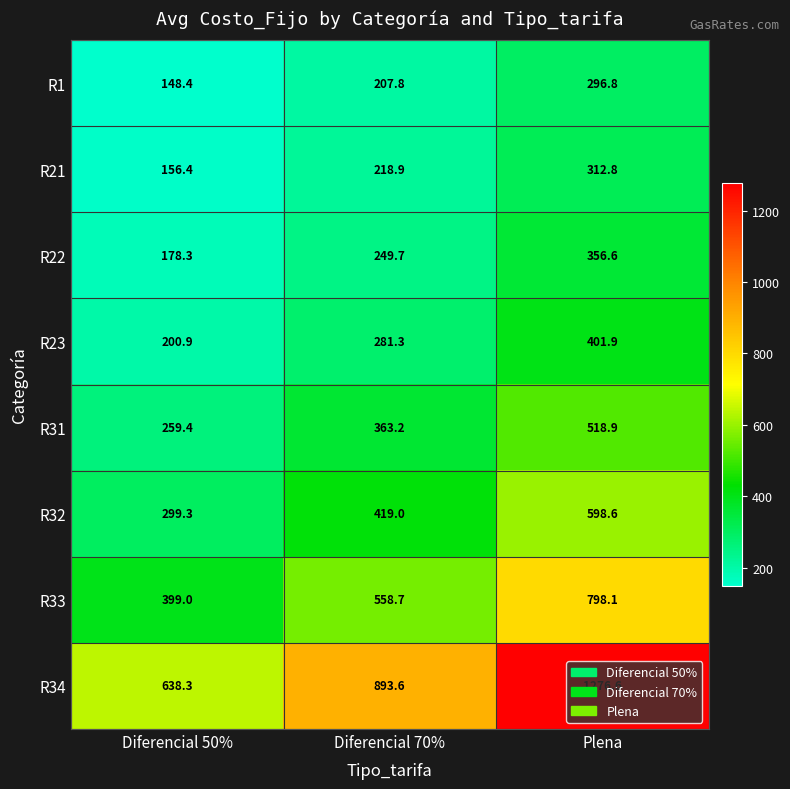

What is the total value across all series at Plena?

4560.3